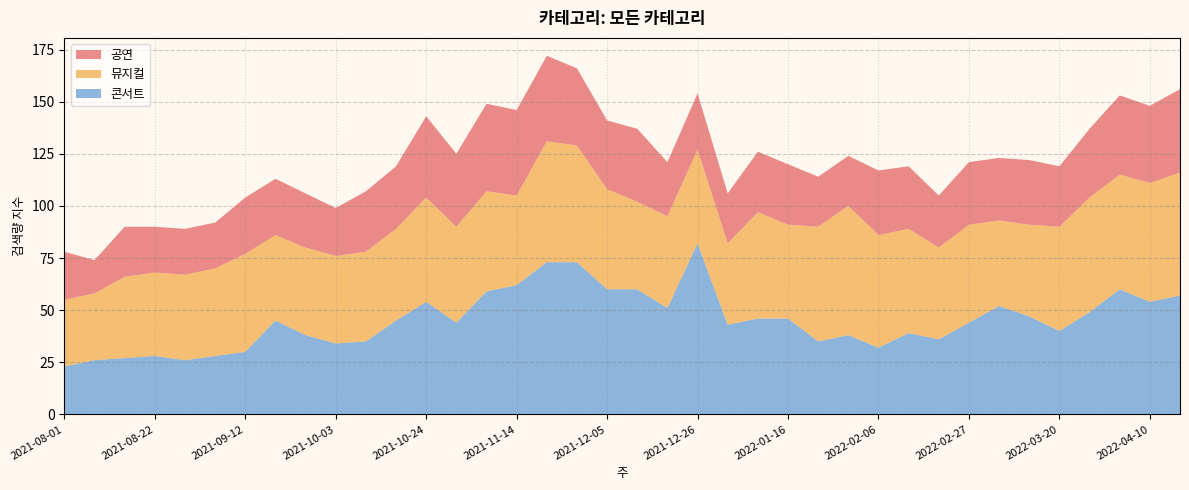

Reading right to left, what are all the values shown in this chart?

공연: 40	37	38	33	29	31	30	30	25	30	31	24	24	29	29	24	27	26	35	33	37	41	41	42	35	39	30	29	23	26	27	27	22	22	22	24	16	23
뮤지컬: 59	57	55	55	50	44	41	47	44	50	54	62	55	45	51	39	45	44	42	48	56	58	43	48	46	50	44	43	42	42	41	47	42	41	40	39	32	32
콘서트: 57	54	60	49	40	47	52	44	36	39	32	38	35	46	46	43	82	51	60	60	73	73	62	59	44	54	45	35	34	38	45	30	28	26	28	27	26	23